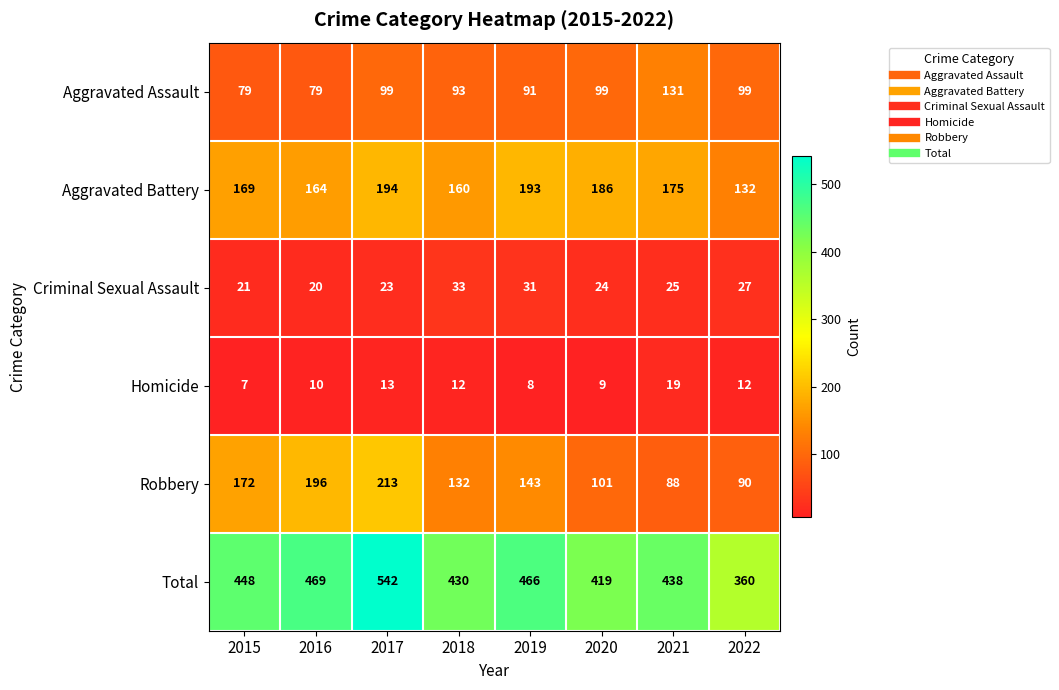

Which series has the widest spread of values?

Total